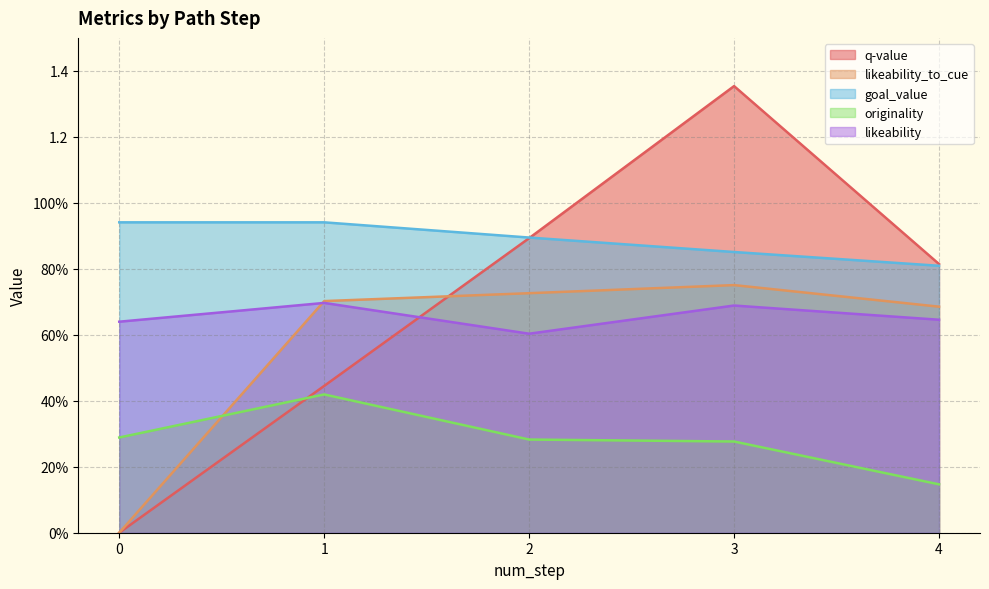

Reading left to right, transcribe all the data shown in this chart.

q-value: 0.0	0.4	0.9	1.4	0.8
likeability_to_cue: 0.0	0.7	0.7	0.8	0.7
goal_value: 0.9	0.9	0.9	0.9	0.8
originality: 0.3	0.4	0.3	0.3	0.1
likeability: 0.6	0.7	0.6	0.7	0.6